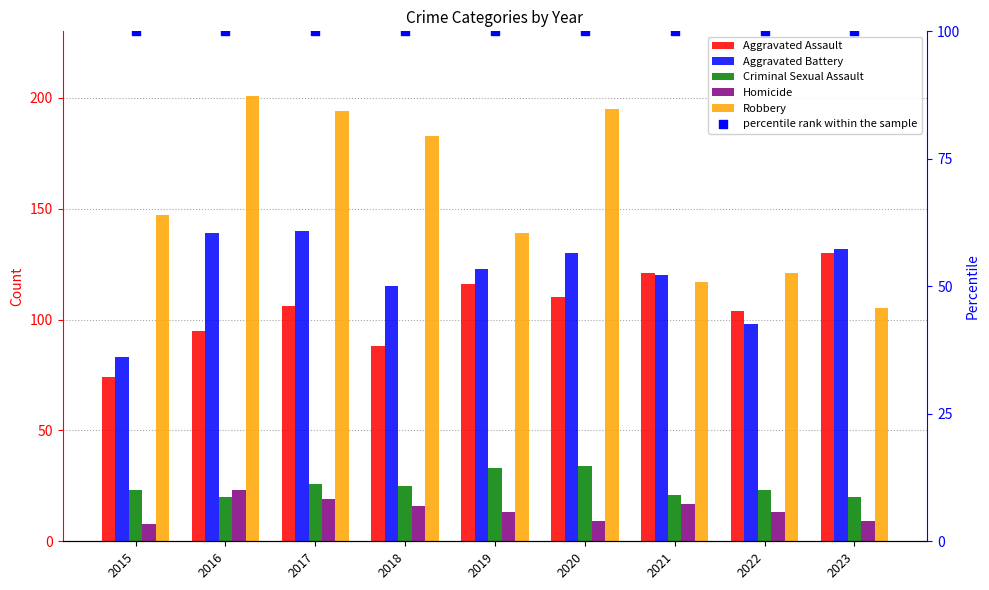

Is the value of Aggravated Assault at 2023 greater than the value of percentile rank within the sample at 2022?

Yes